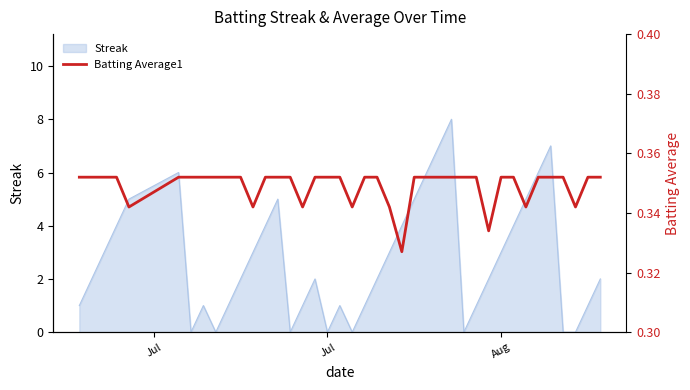

The Streak series shows -5 at Jul. True or false?

False